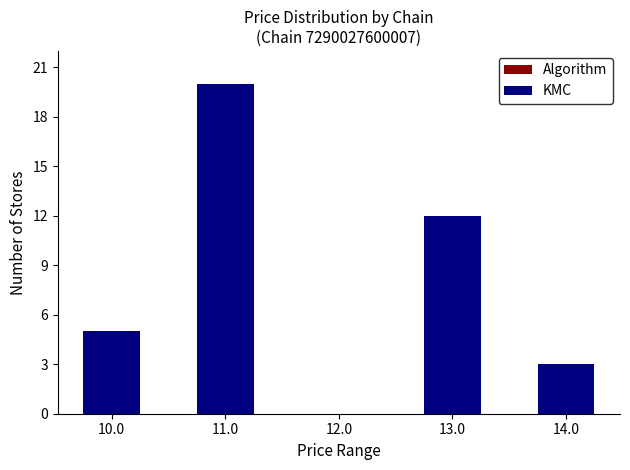

Reading left to right, what are all the values shown in this chart?

Algorithm: 10.0=5	11.0=20	12.0=0	13.0=12	14.0=3
KMC: 10.0=5	11.0=20	12.0=0	13.0=12	14.0=3